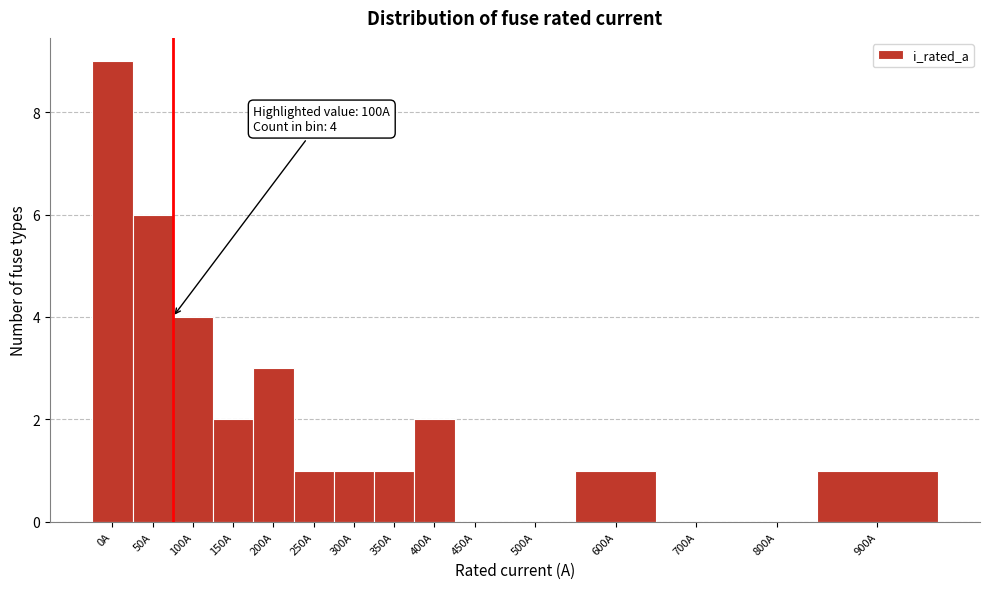

Reading right to left, list all the values displayed in this chart.

900A=1	800A=0	700A=0	600A=1	500A=0	450A=0	400A=2	350A=1	300A=1	250A=1	200A=3	150A=2	100A=4	50A=6	0A=9